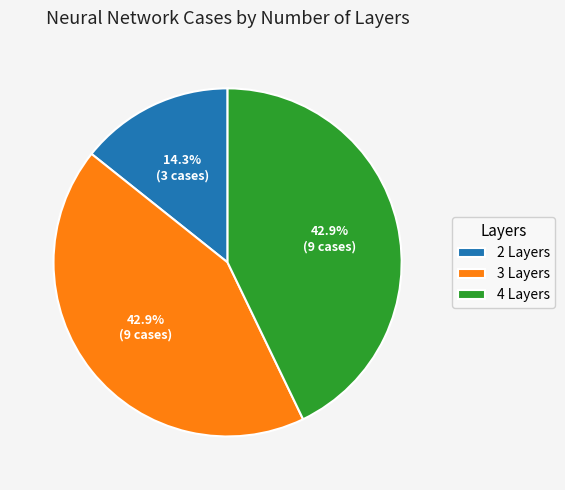

To the nearest percent, what is the difference between the 3 Layers and 4 Layers slice percentages?

0%